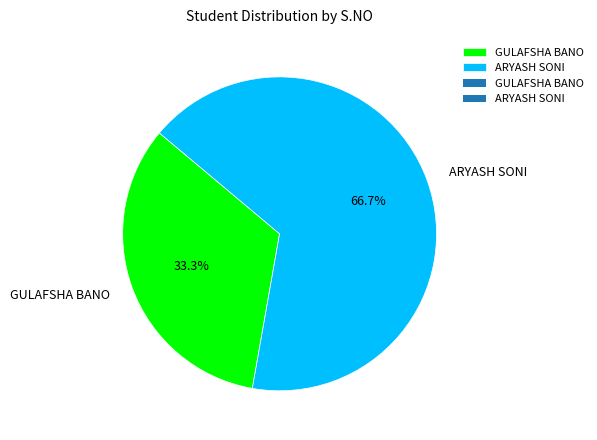

To the nearest percent, what portion does GULAFSHA BANO represent?

33%